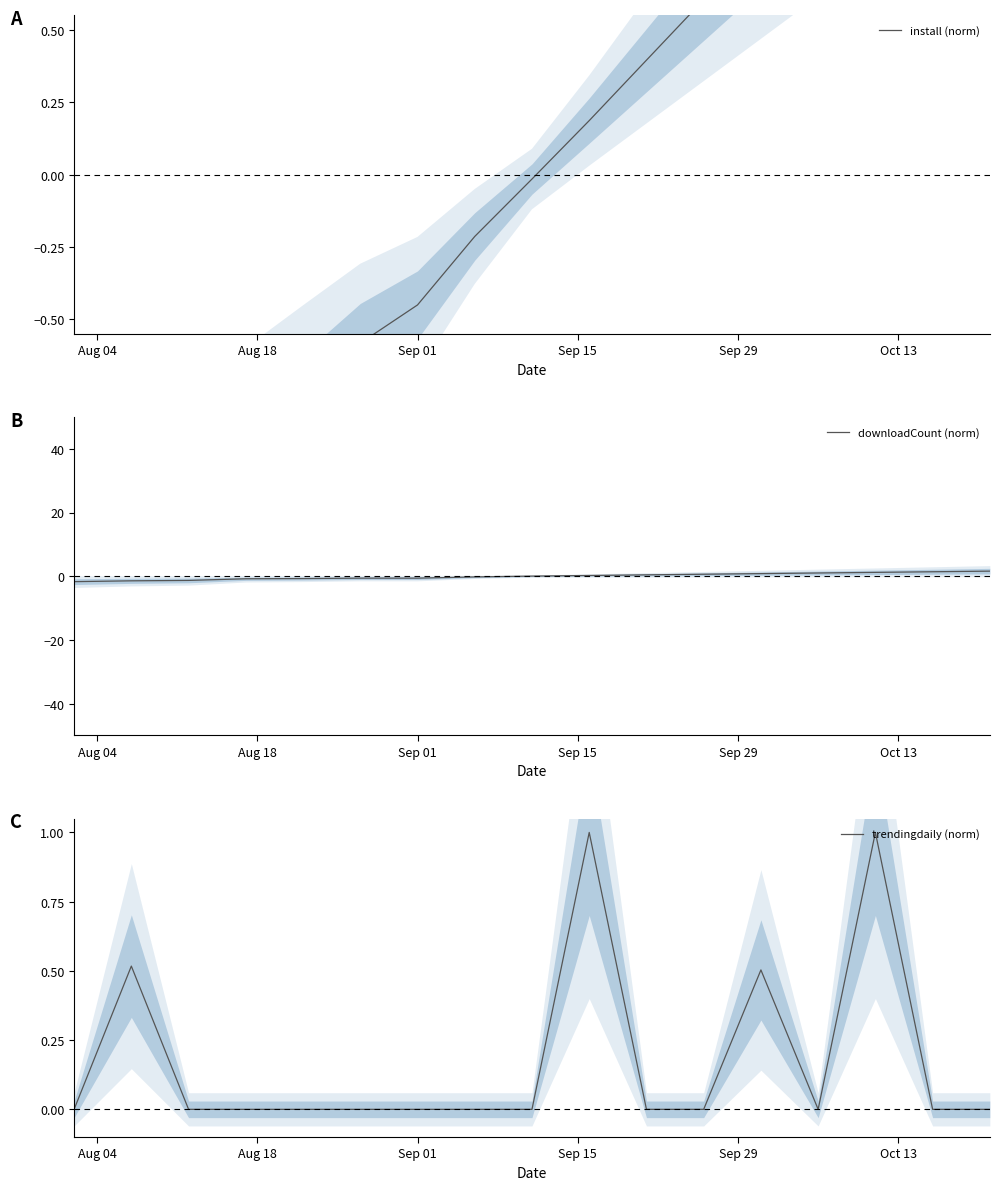

How many intersections are there between install (norm) and downloadCount (norm)?

4